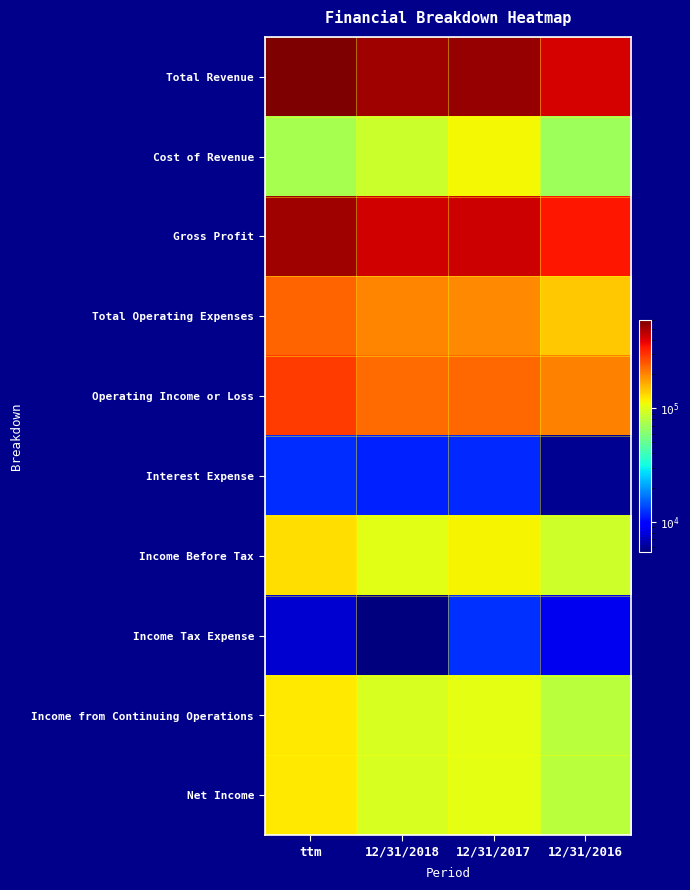

What is the smallest value displayed?

5406